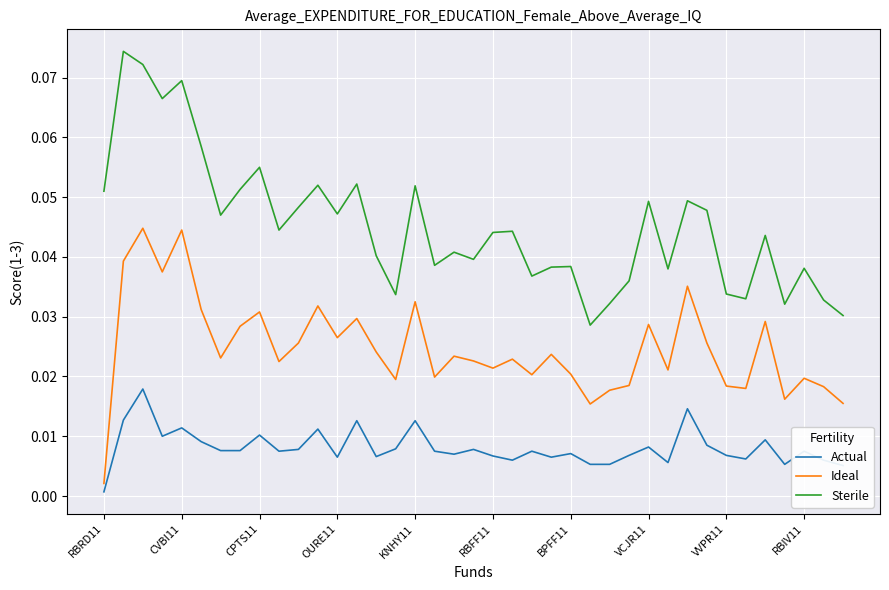

Which series has the widest spread of values?

Sterile